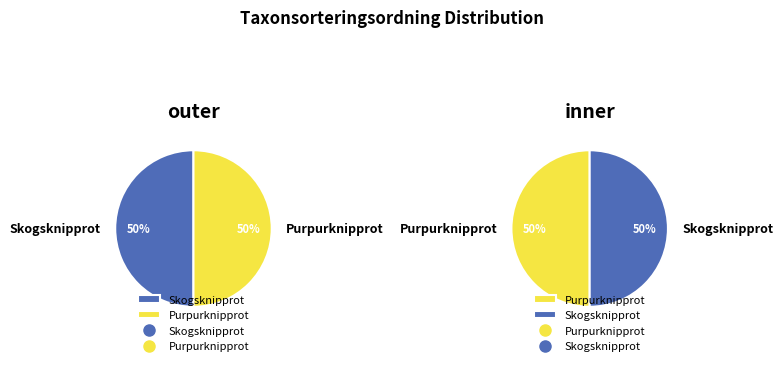

Which category has the biggest portion of the pie?

Skogsknipprot